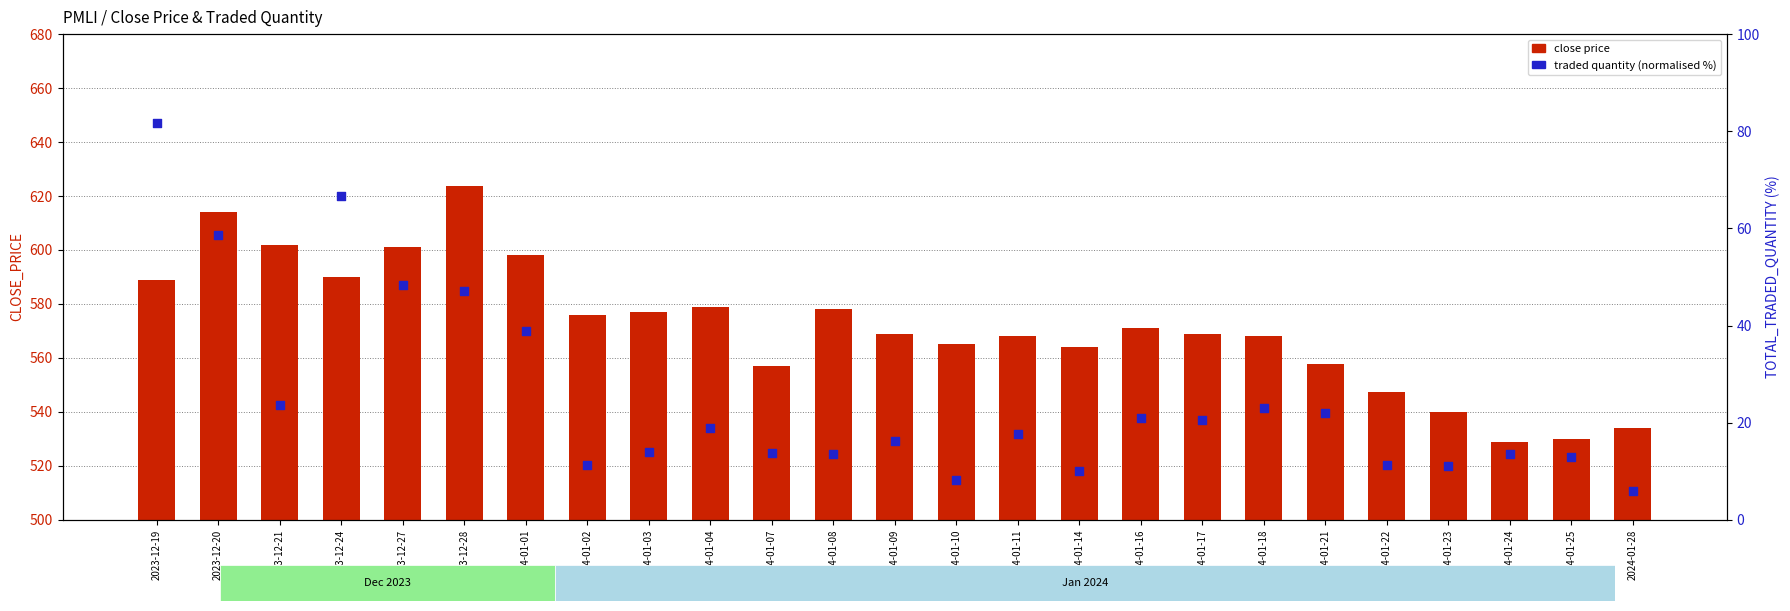

Which series has the largest total across all categories?

close price